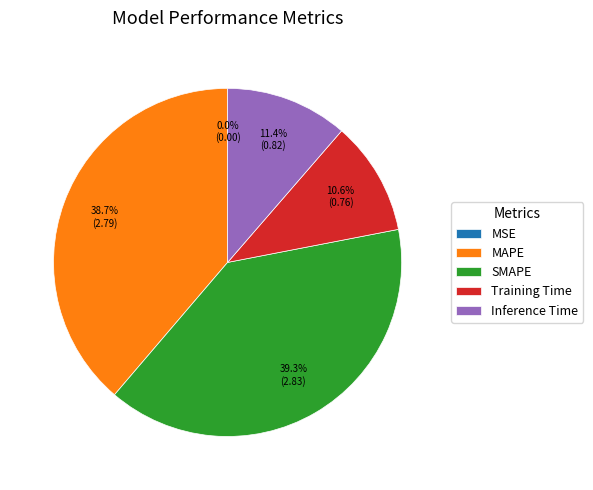

What is the largest slice in the pie chart?

SMAPE